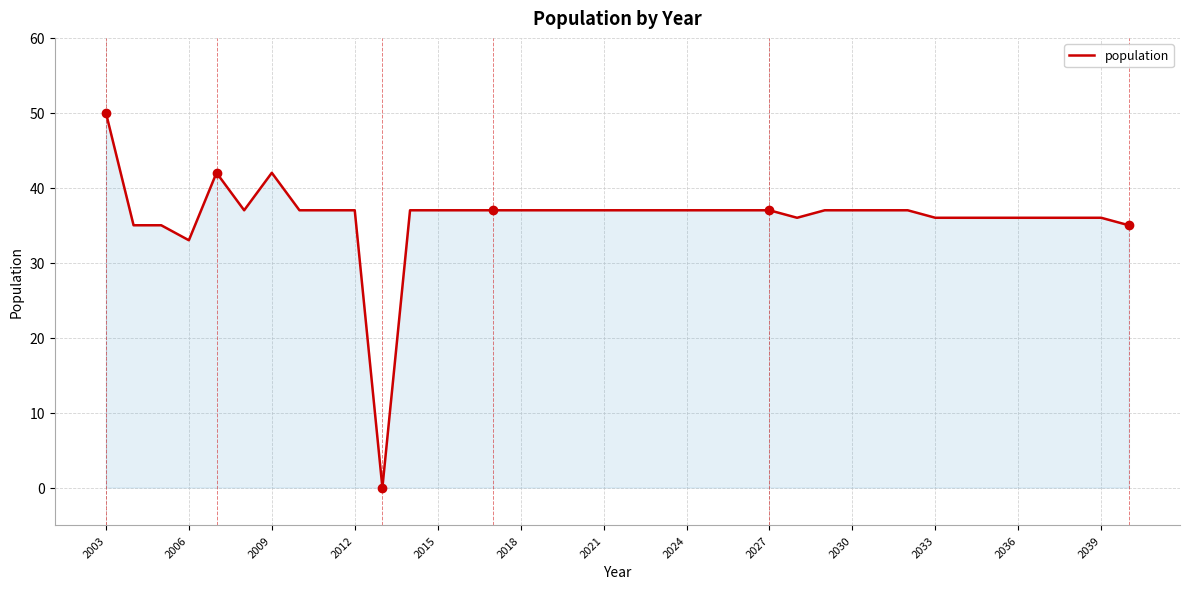

What is the difference between the second highest and second lowest values?

9